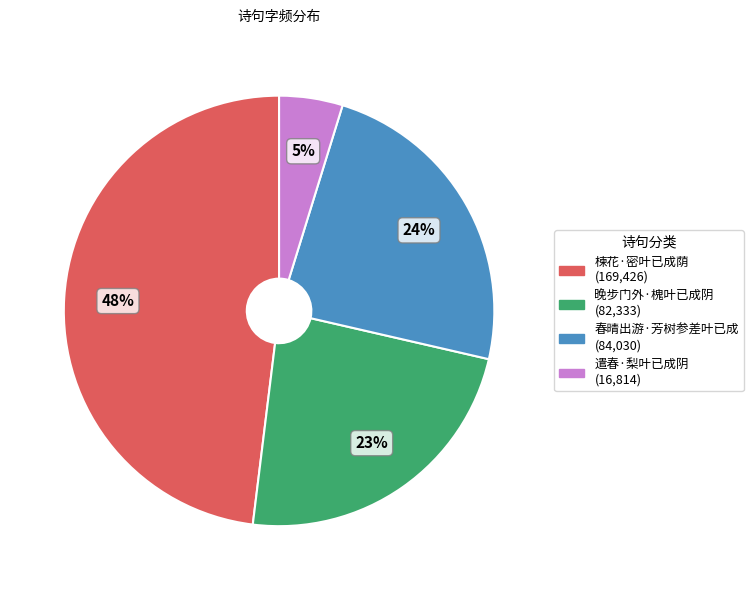

What percentage is the 晚步门外·槐叶已成阴 slice, to the nearest percent?

23%